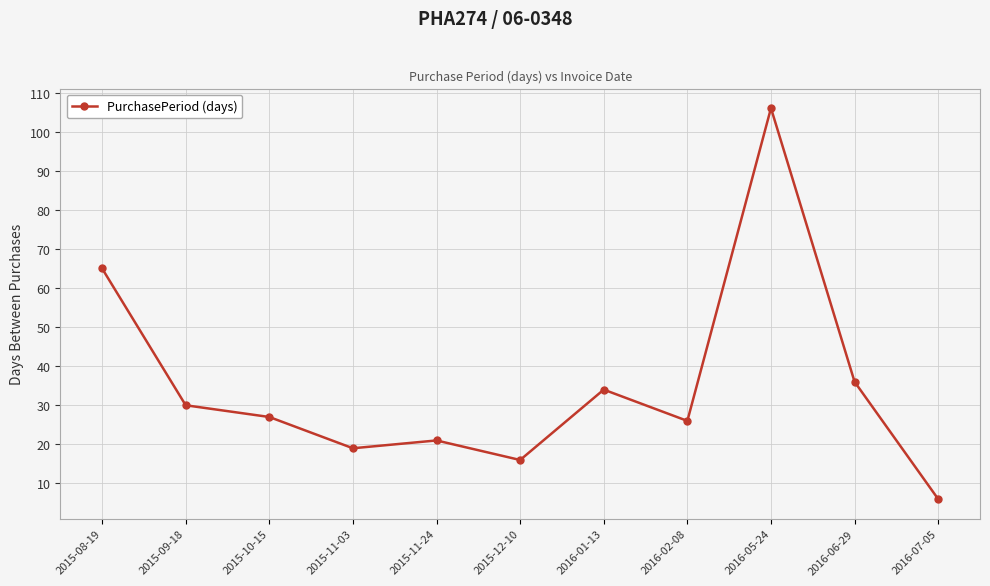

Count the number of categories in the chart.

11